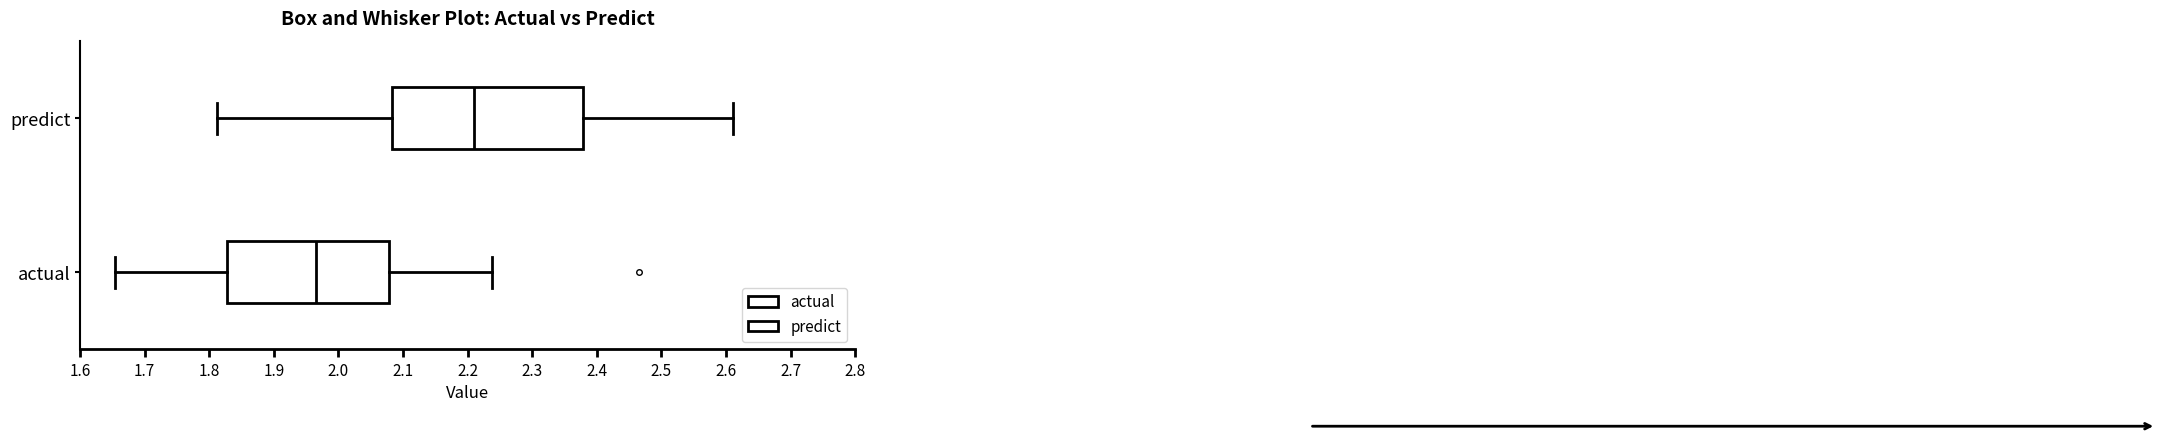

Where is the right edge of the box for actual on the x-axis? The values are not printed on the chart, so give them approximately, as read against the axis.

2.08